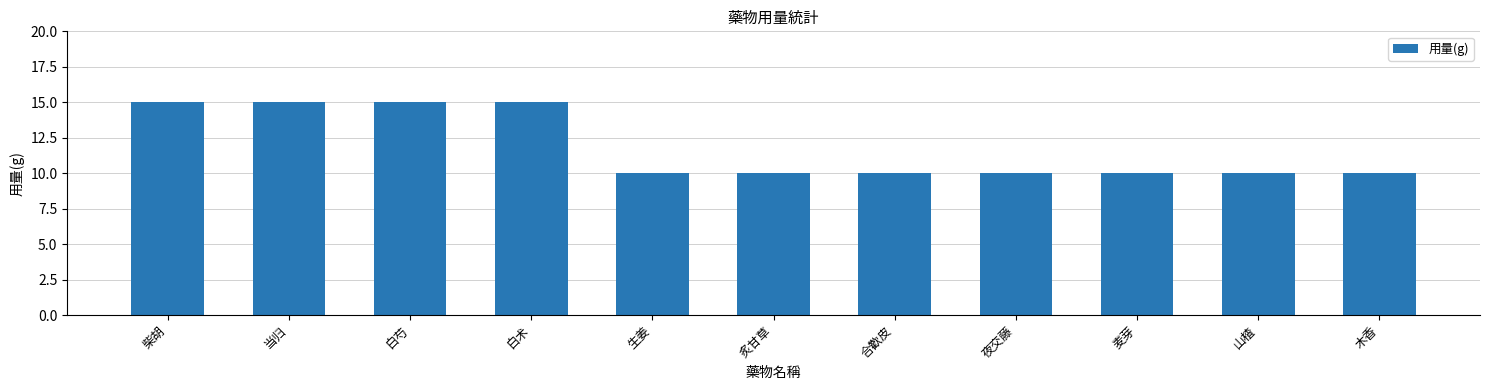

True or false: the data shows 27 at 白芍.

False